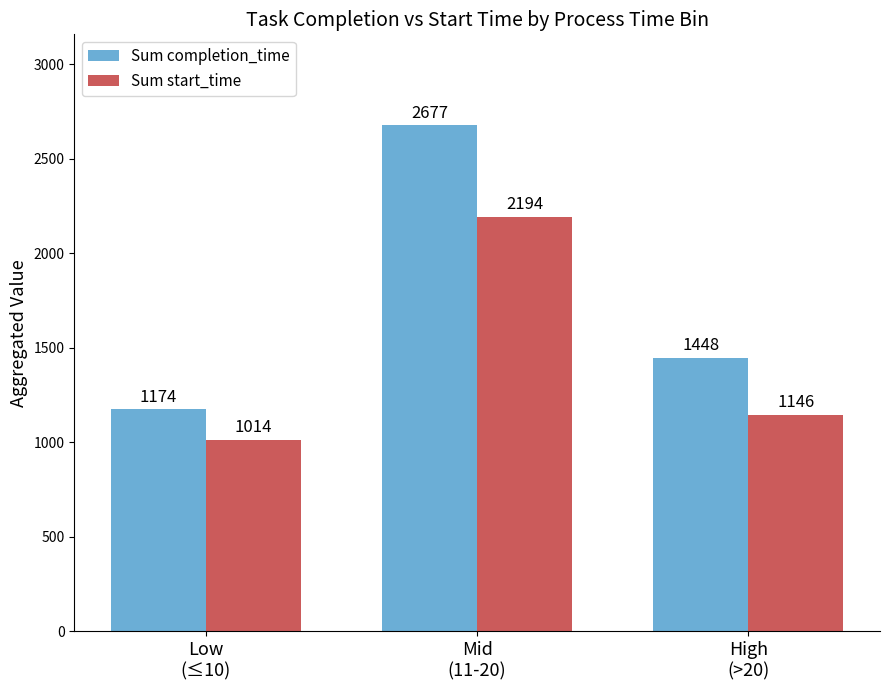

Rank the categories by Sum completion_time value from highest to lowest.

Mid
(11-20), High
(>20), Low
(≤10)